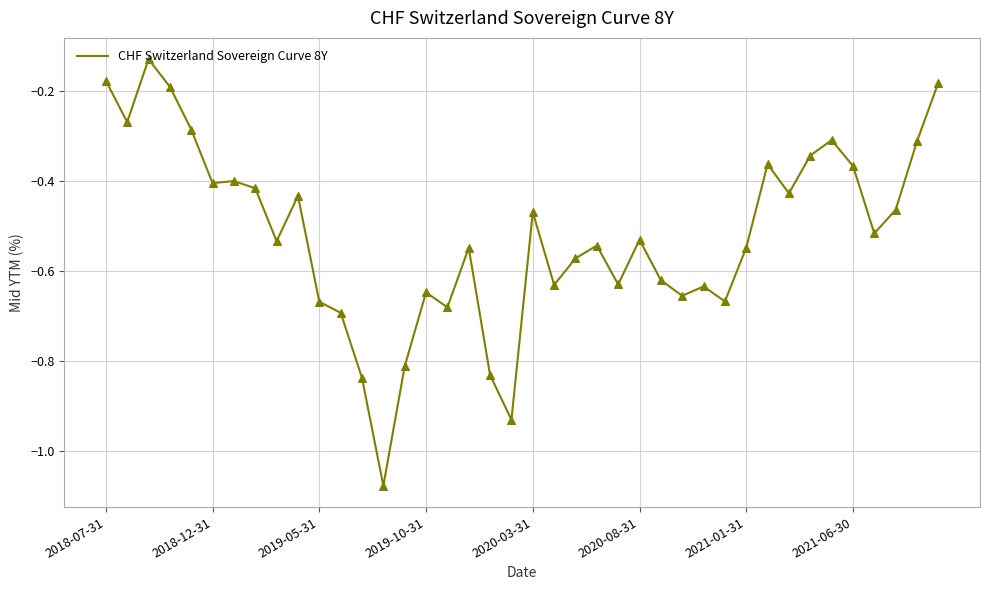

What is the difference between the maximum and minimum values?

0.9